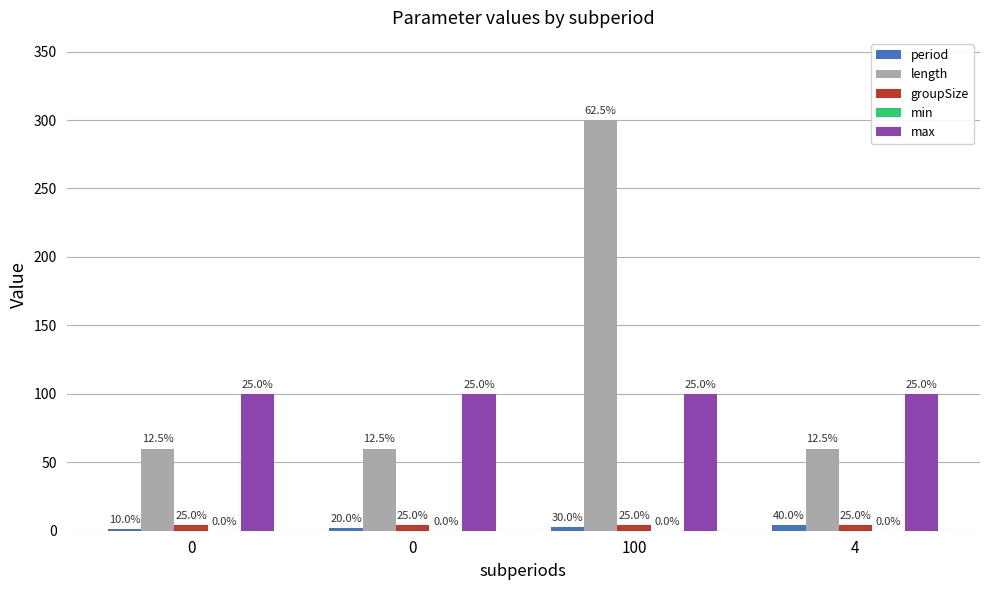

What is the greatest value displayed?

300